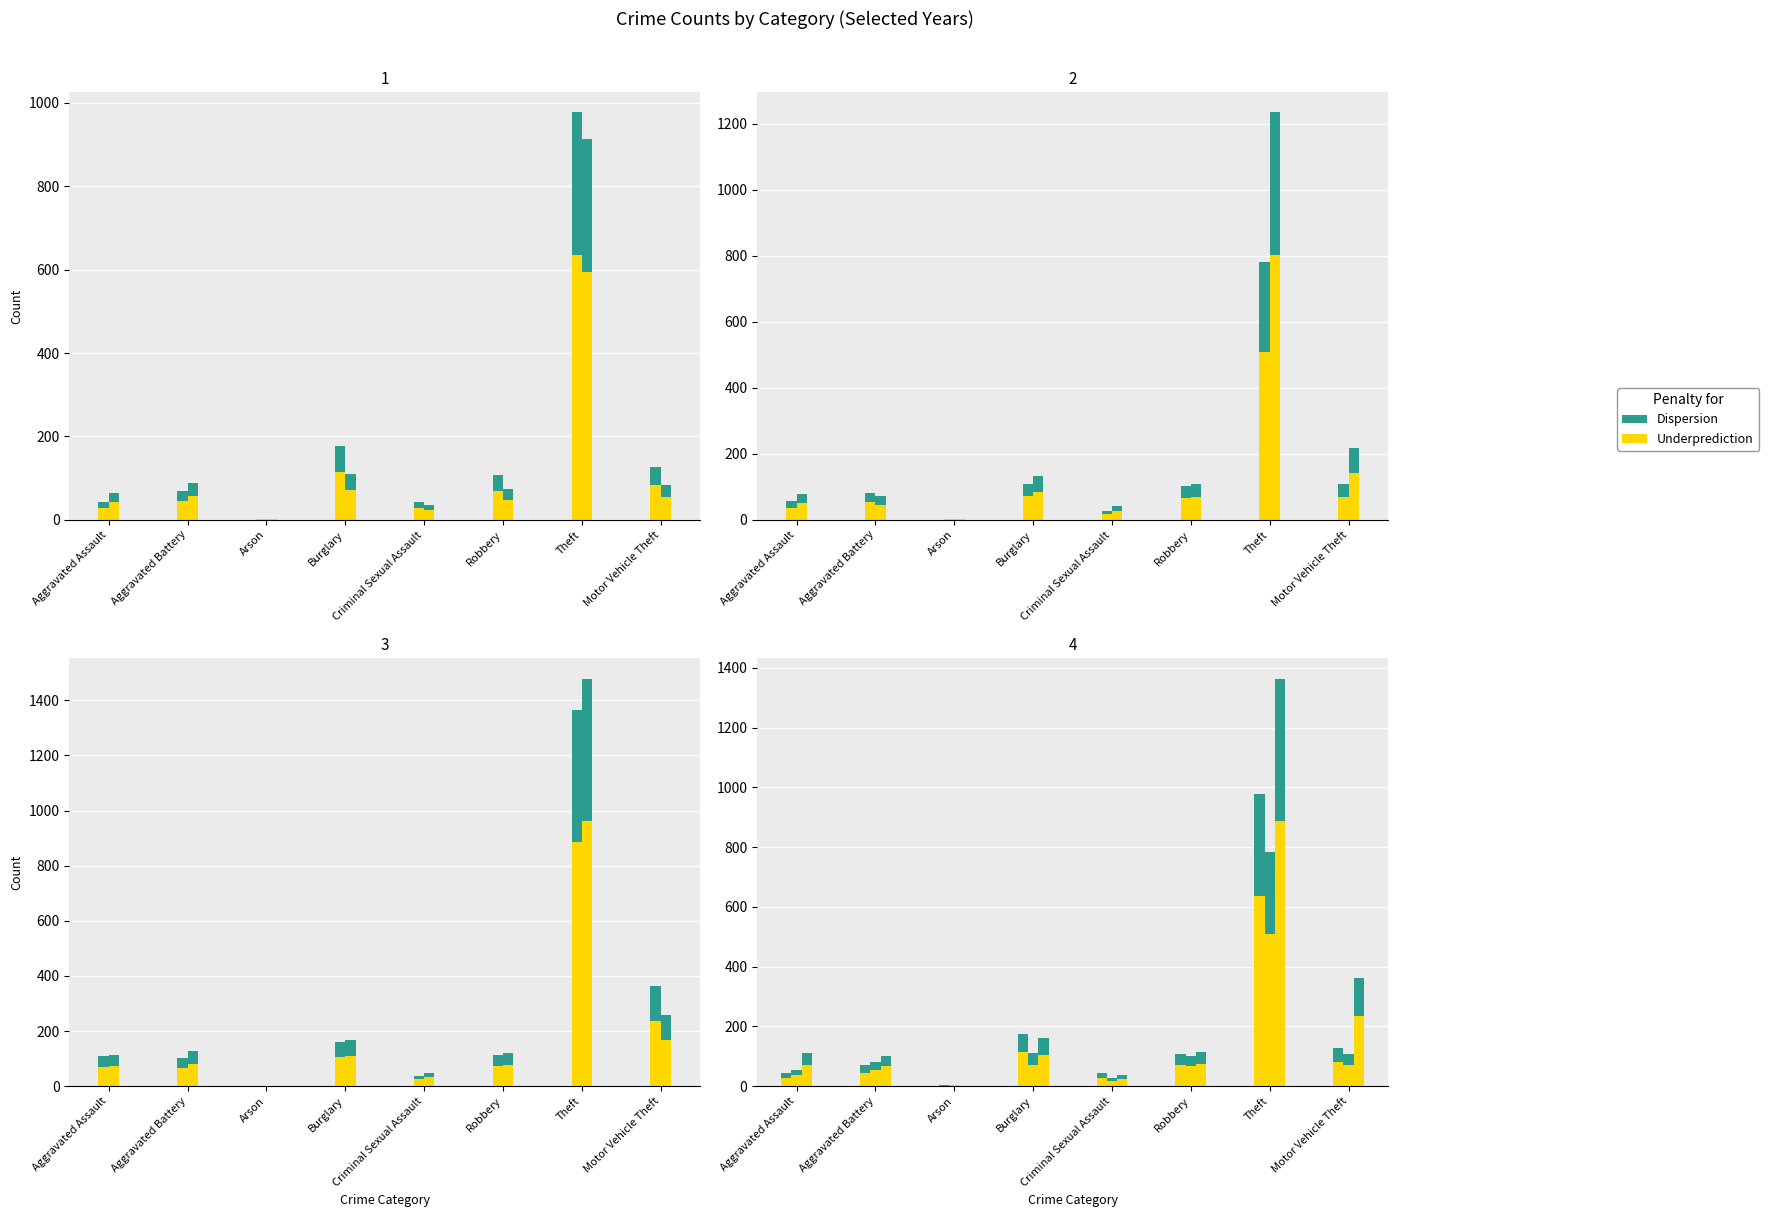

Does the chart contain any negative values?

No